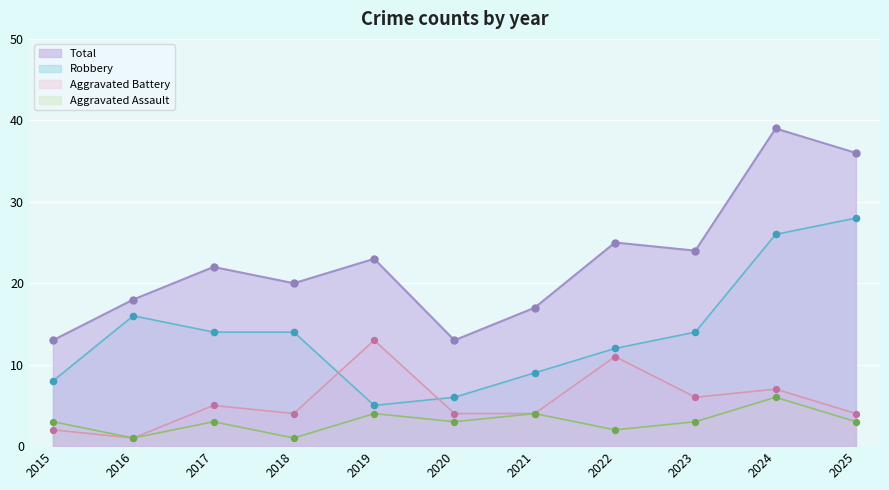

What are all the series names shown in the legend?

Total, Robbery, Aggravated Battery, Aggravated Assault